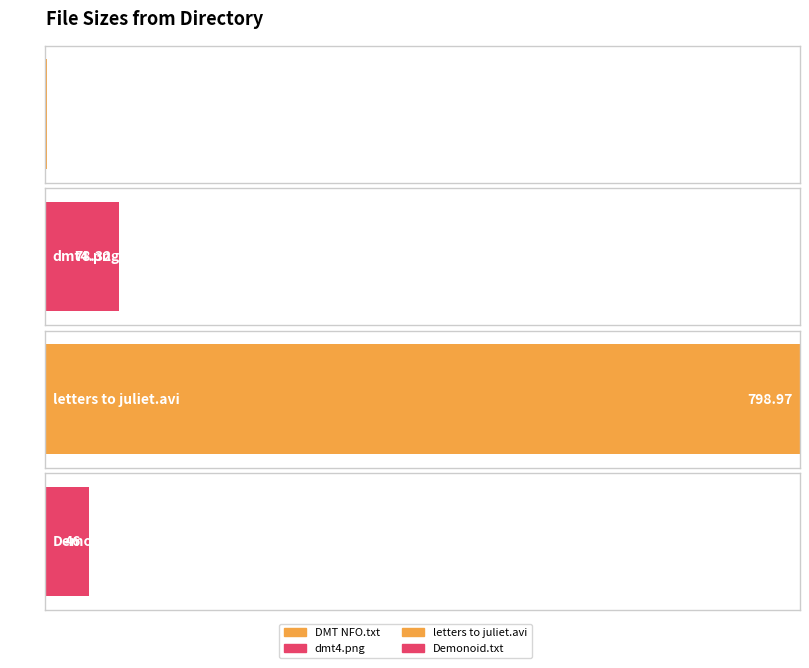

Which has a higher value, dmt4.png (K) or DMT NFO Read before Playing.txt (K)?

dmt4.png (K)